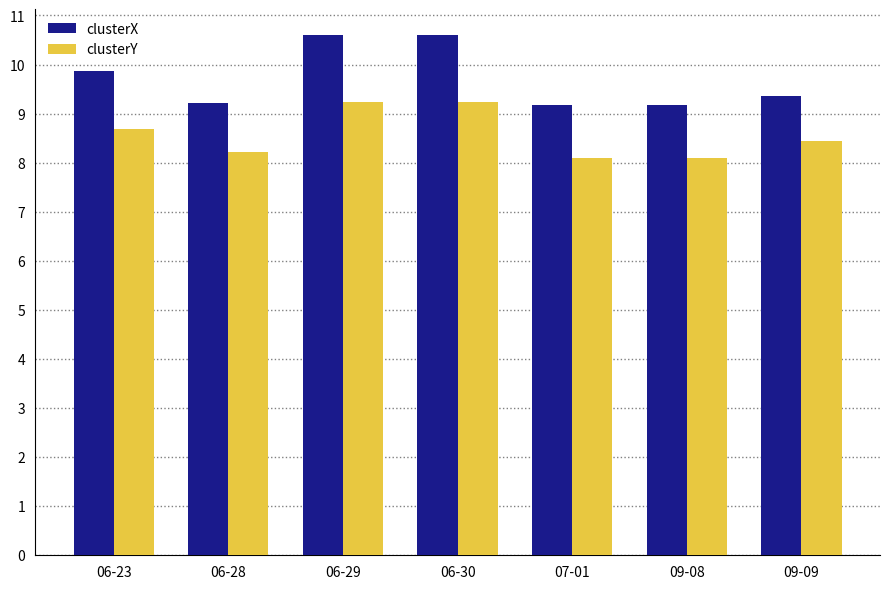

True or false: clusterY has a value of 4.0 at 06-29.

False